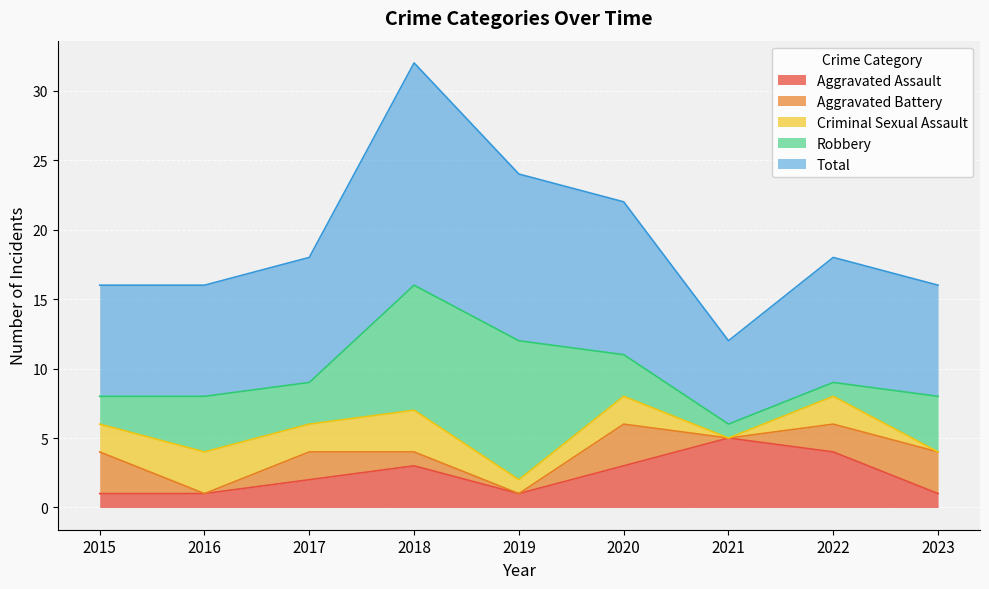

Is it true that Total equals 6 at 2021?

True